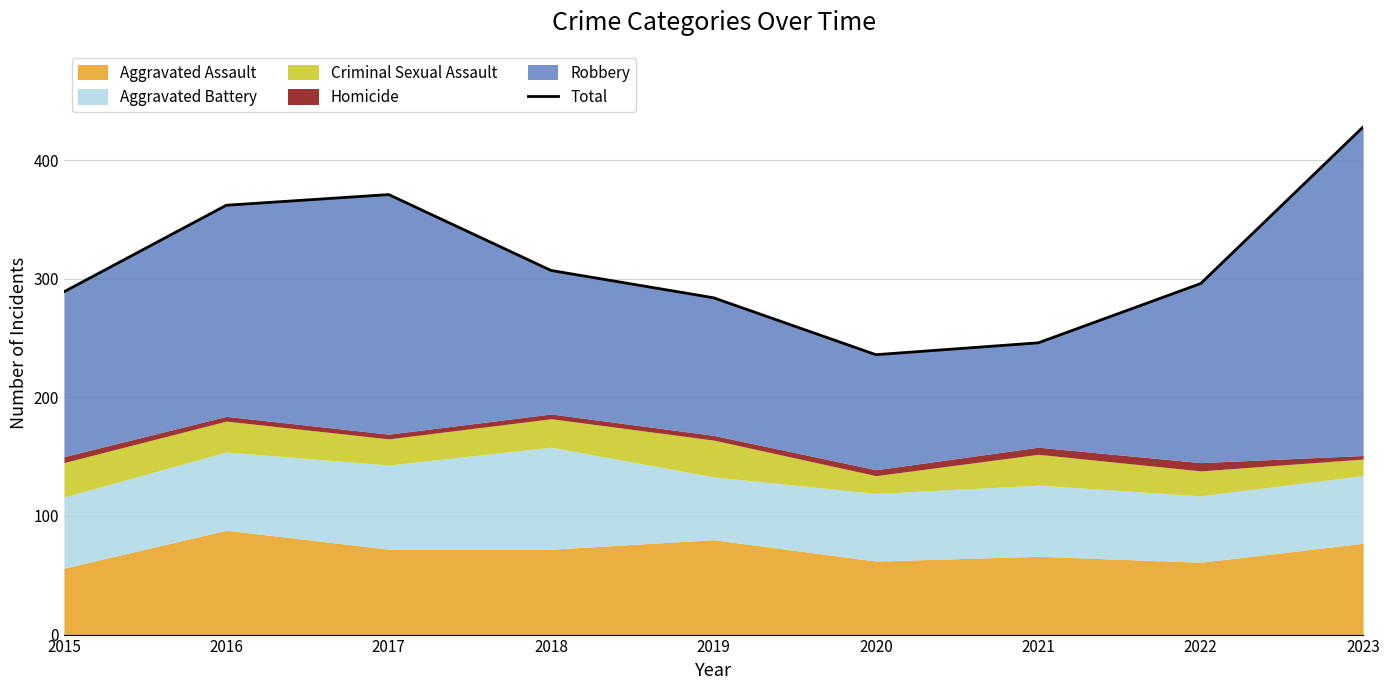

Rank the categories by value from lowest to highest.

2020, 2021, 2019, 2015, 2022, 2018, 2016, 2017, 2023